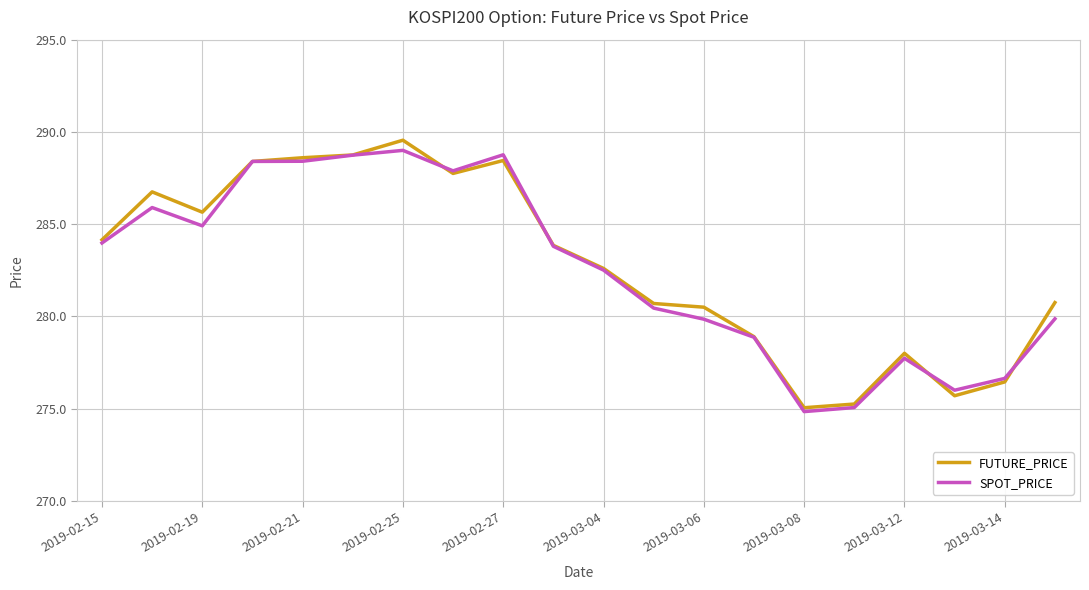

What is the maximum value for FUTURE_PRICE?

289.6